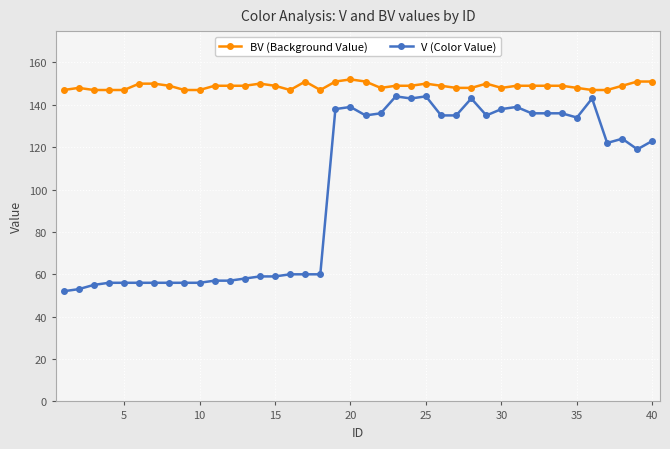

Which series has the largest range (max minus min)?

V (Color Value)